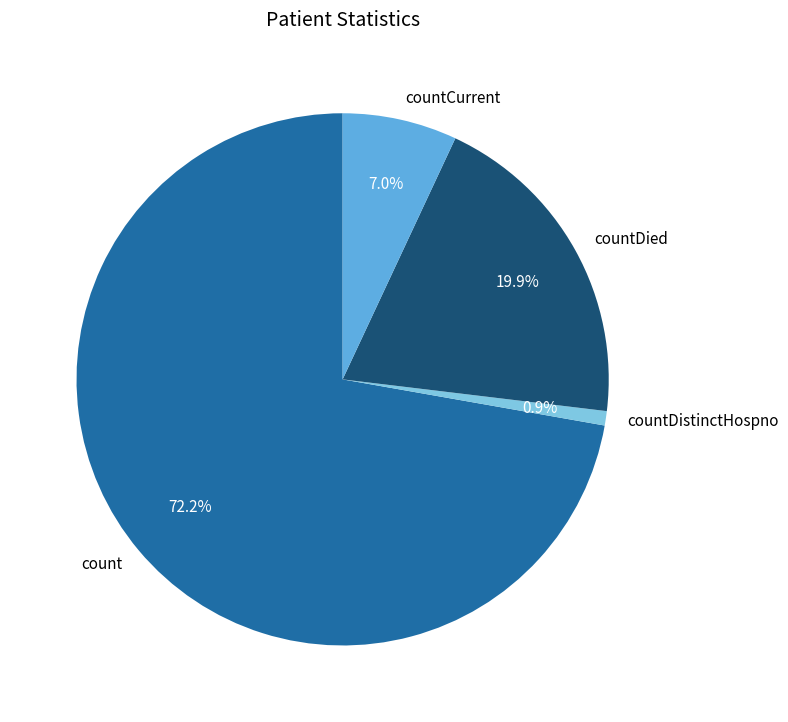

To the nearest percent, what percentage of the pie is countDied?

20%